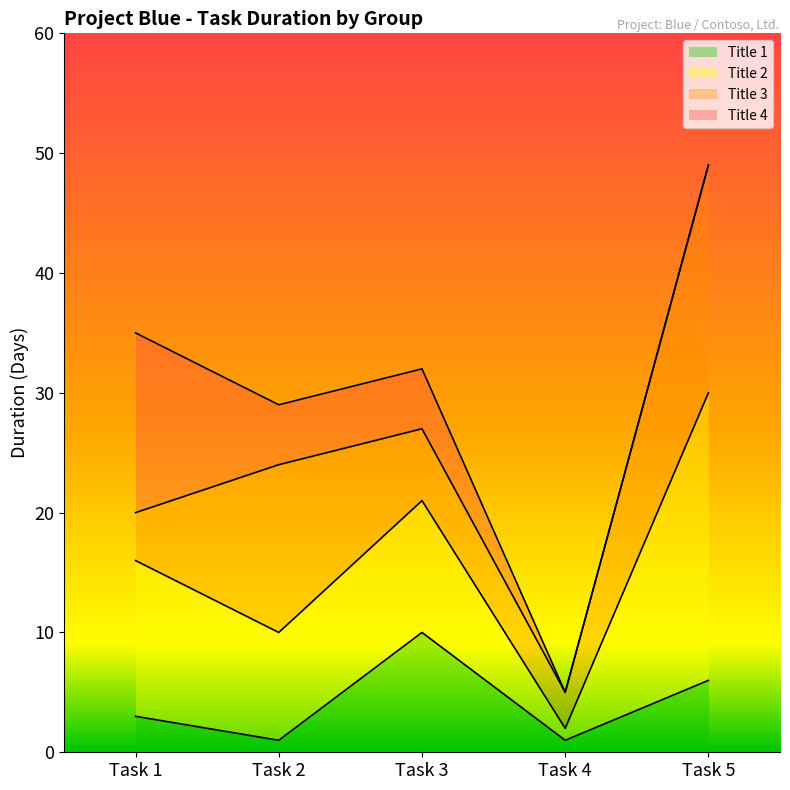

Does the chart display data point markers on the line(s)?

No